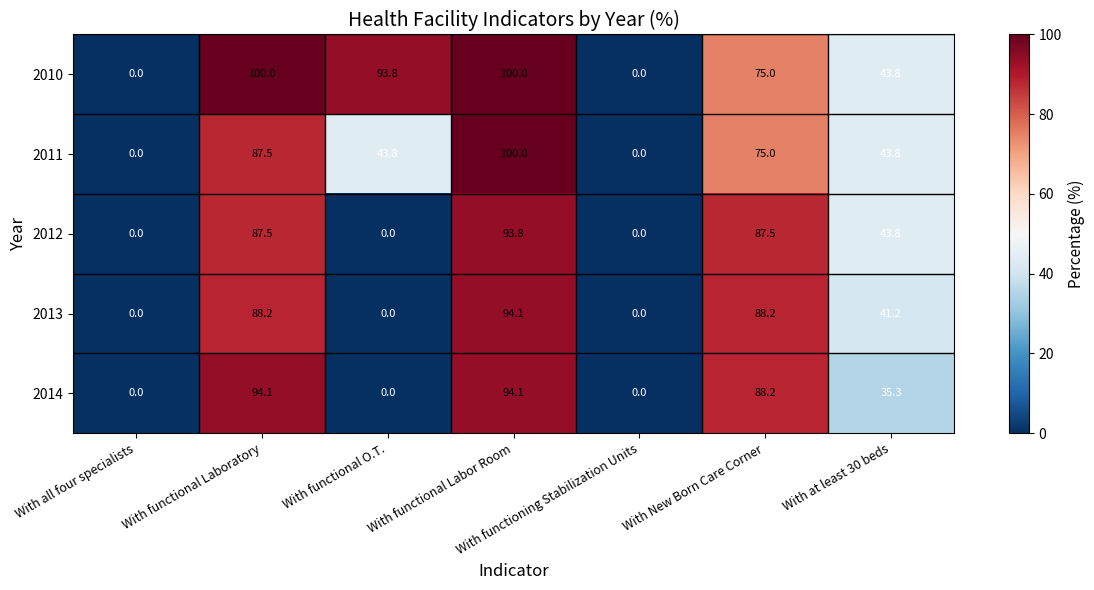

What is the difference between the 2012 values at With New Born Care Corner and With functional O.T.?

87.5